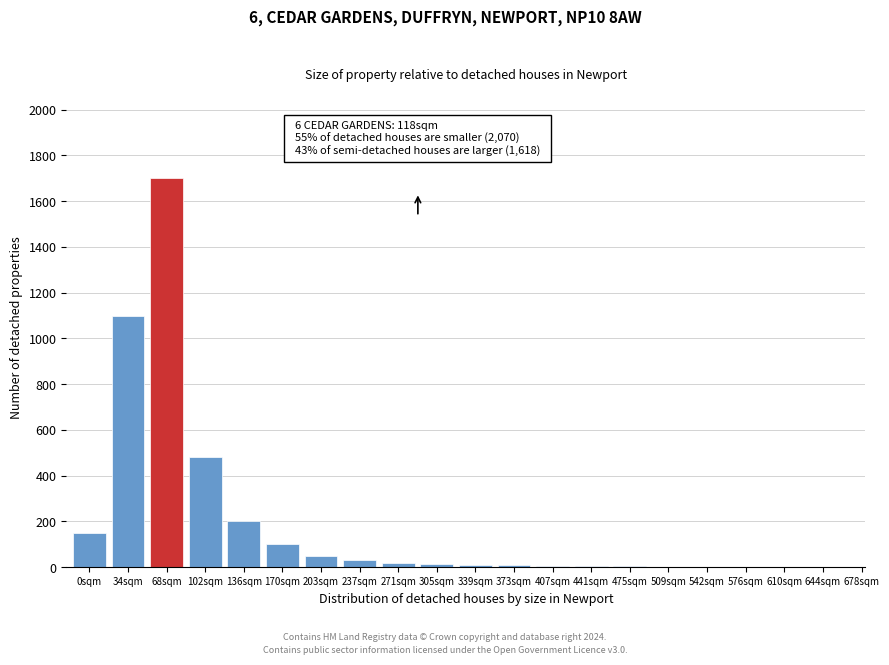

At which label is the value closest to 850?

34sqm